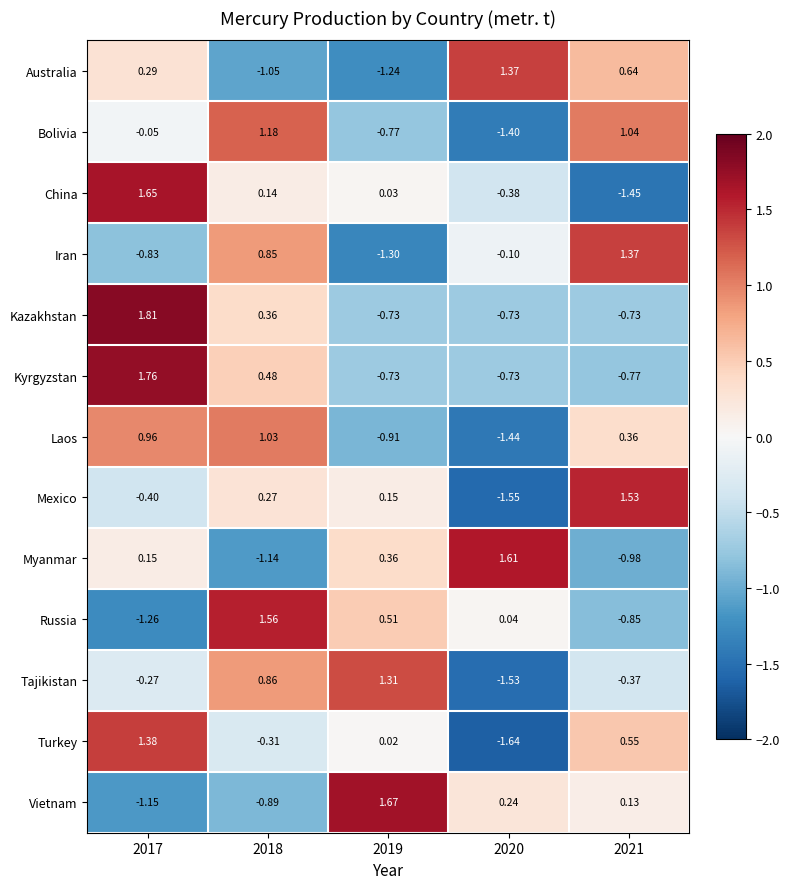

Which series changed the most between 2018 and 2021?

Russia